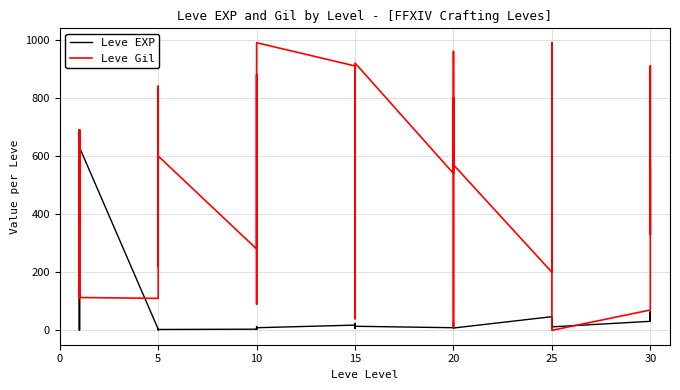

Which series changed the most between 5 and 15?

Leve Gil